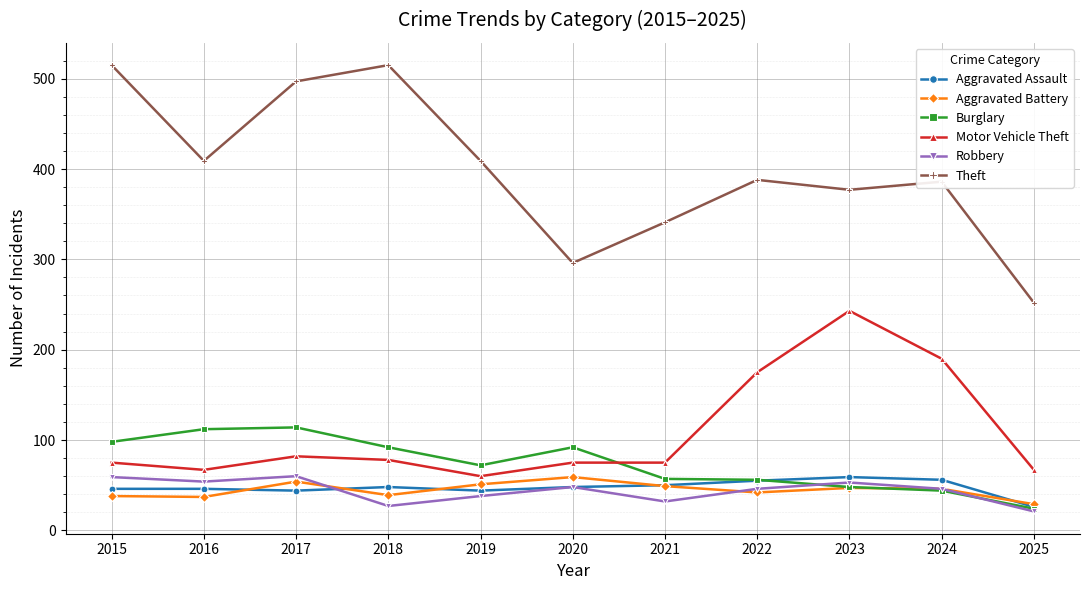

True or false: Burglary and Aggravated Battery intersect in this chart.

True